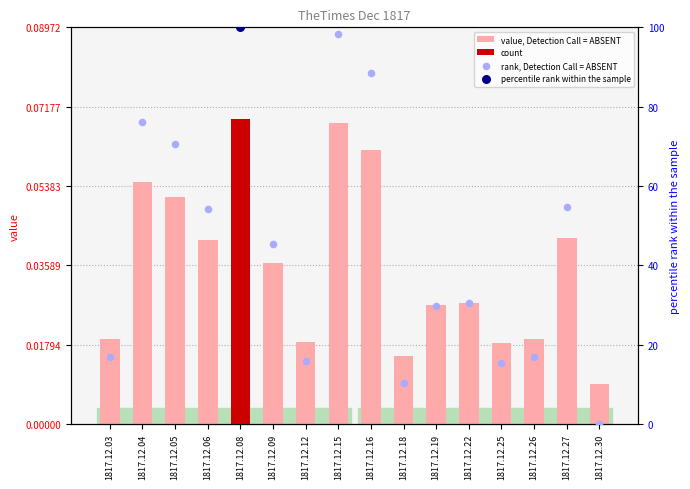

Which series has the widest spread of Y values?

rank, Detection Call = ABSENT